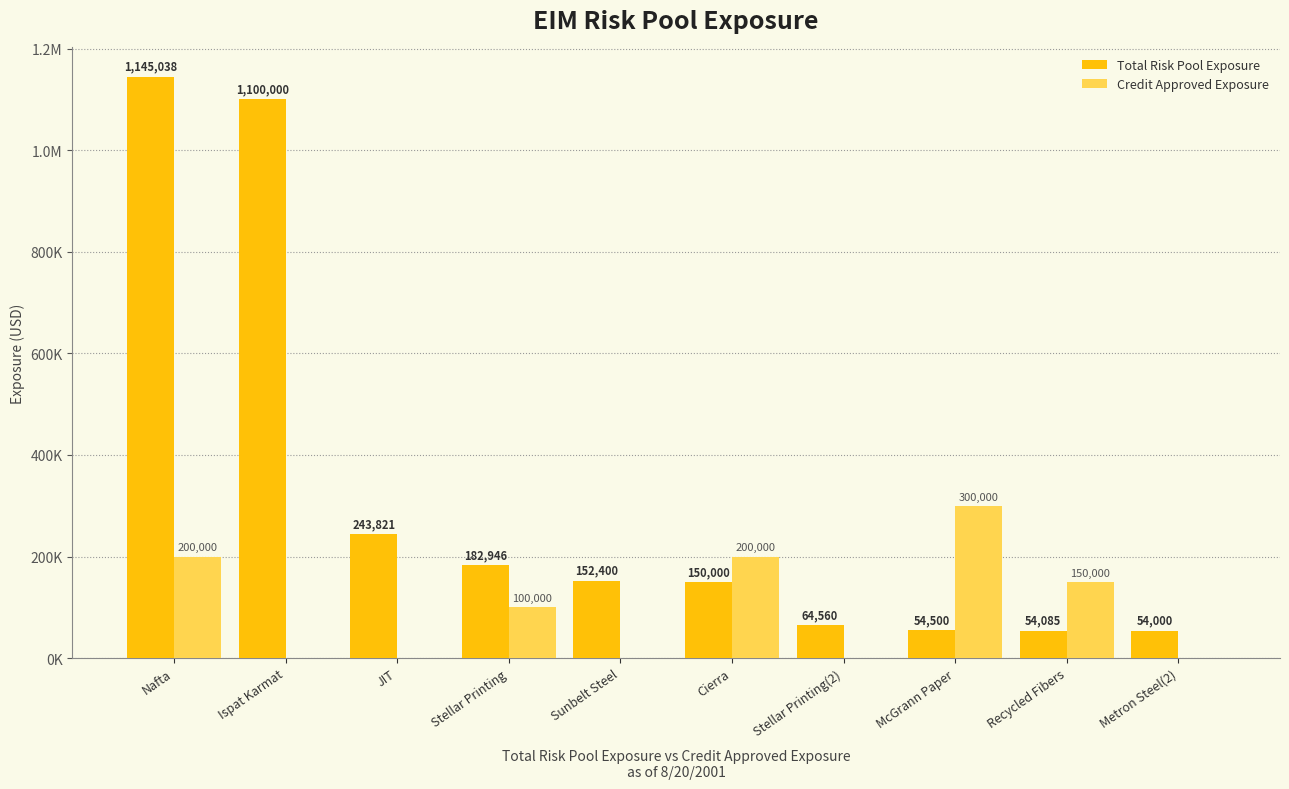

Reading left to right, extract all data points from this chart.

Total Risk Pool Exposure: Nafta=1145037.5	Ispat Karmat=1100000.0	JIT=243821.0	Stellar Printing=182945.6	Sunbelt Steel=152400.0	Cierra=150000.0	Stellar Printing(2)=64560.0	McGrann Paper=54500.0	Recycled Fibers=54085.0	Metron Steel(2)=54000.0
Credit Approved Exposure: Nafta=200000.0	Ispat Karmat=0.0	JIT=0.0	Stellar Printing=100000.0	Sunbelt Steel=0.0	Cierra=200000.0	Stellar Printing(2)=0.0	McGrann Paper=300000.0	Recycled Fibers=150000.0	Metron Steel(2)=0.0